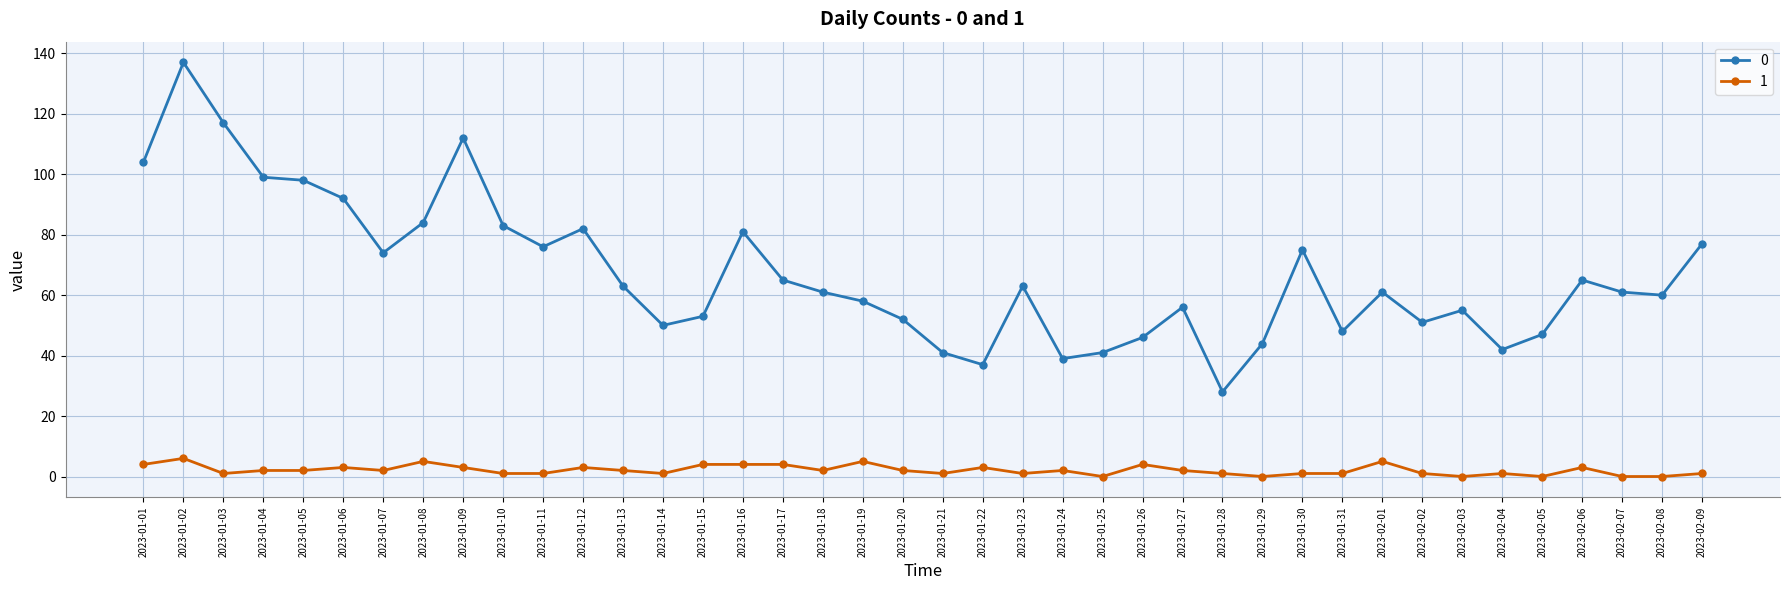

Rank the series by their maximum value, from highest to lowest.

0, 1